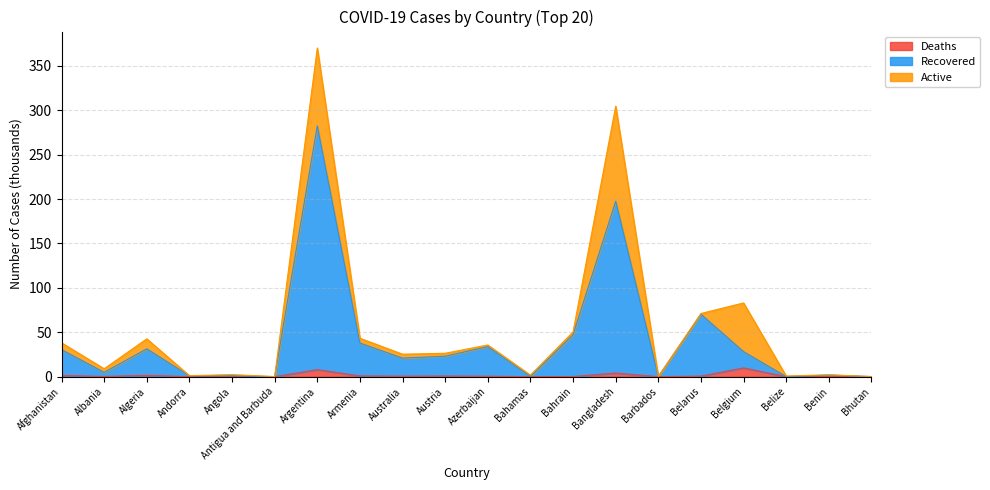

How many interior local peaks does the Confirmed series have?

7